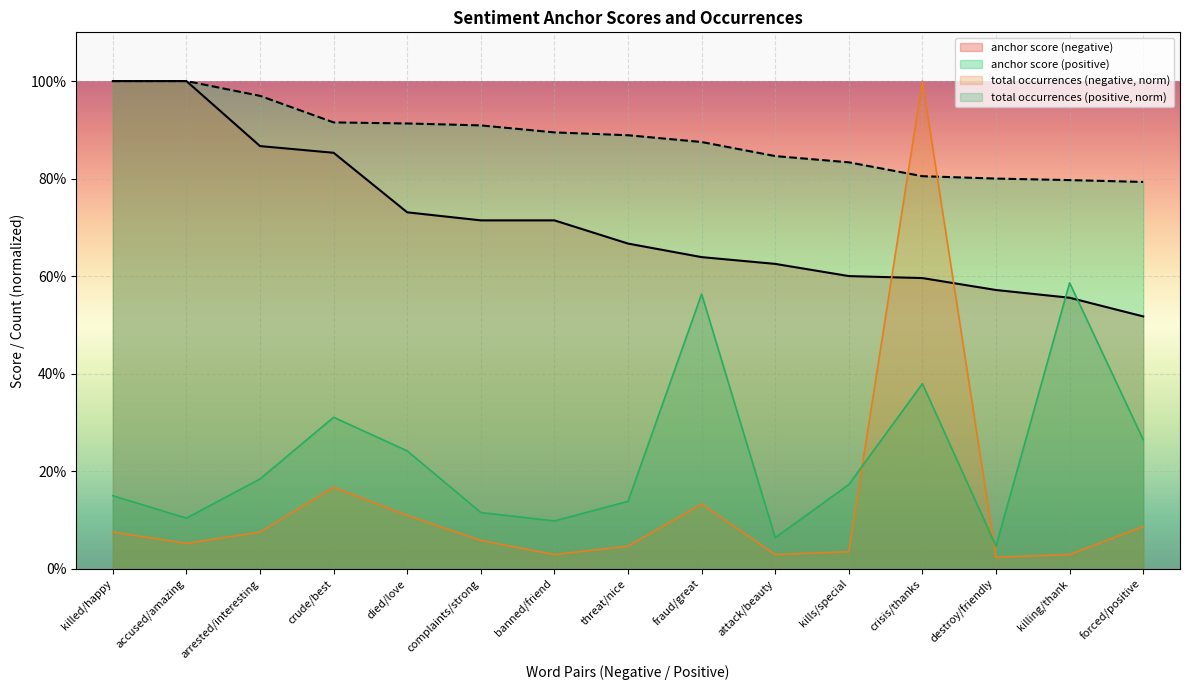

At which category is the sum across all series the highest?

crisis/thanks